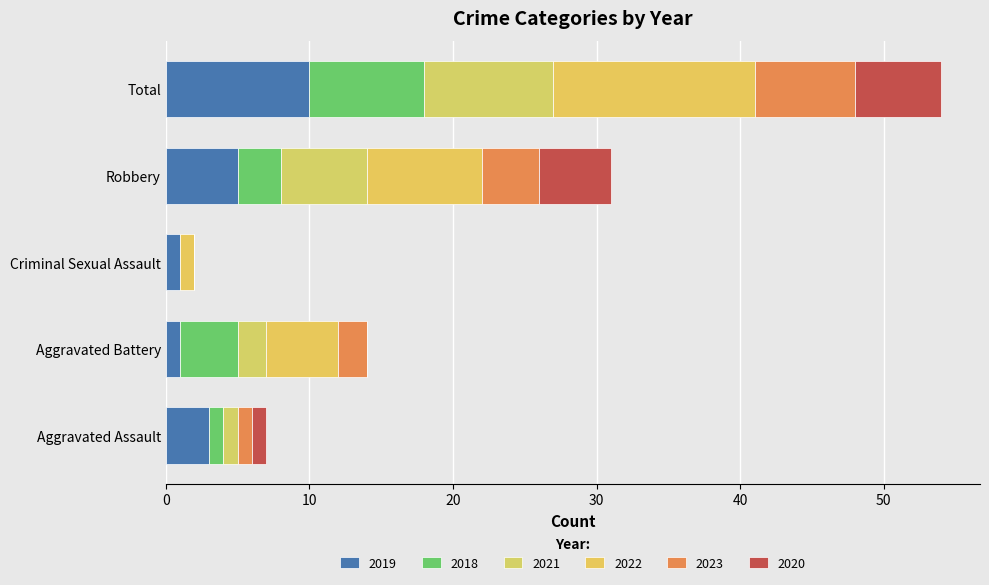

The value of 2021 at Total is 9. True or false?

True